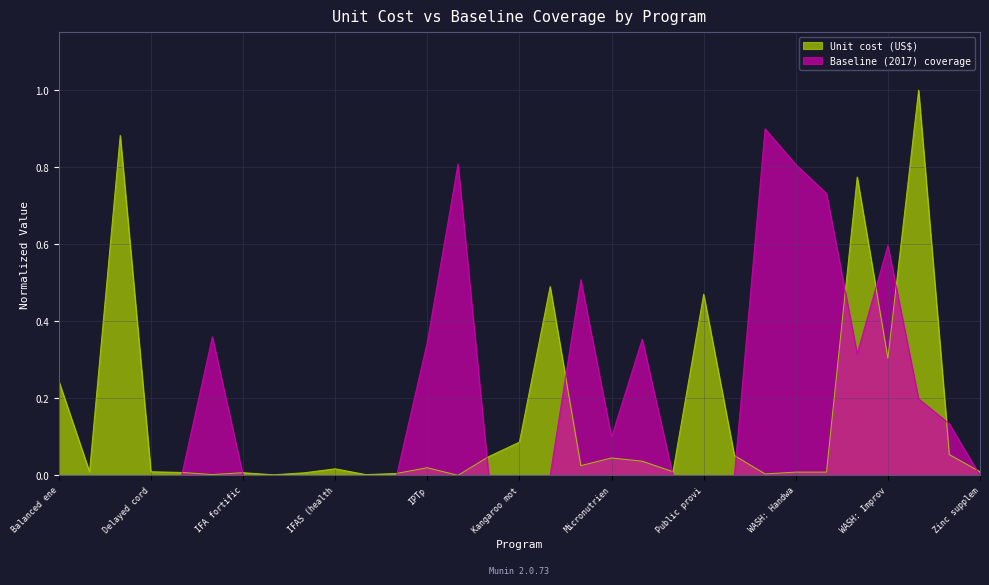

How many times do Baseline (2017) coverage and Unit cost (US$) cross each other?

12